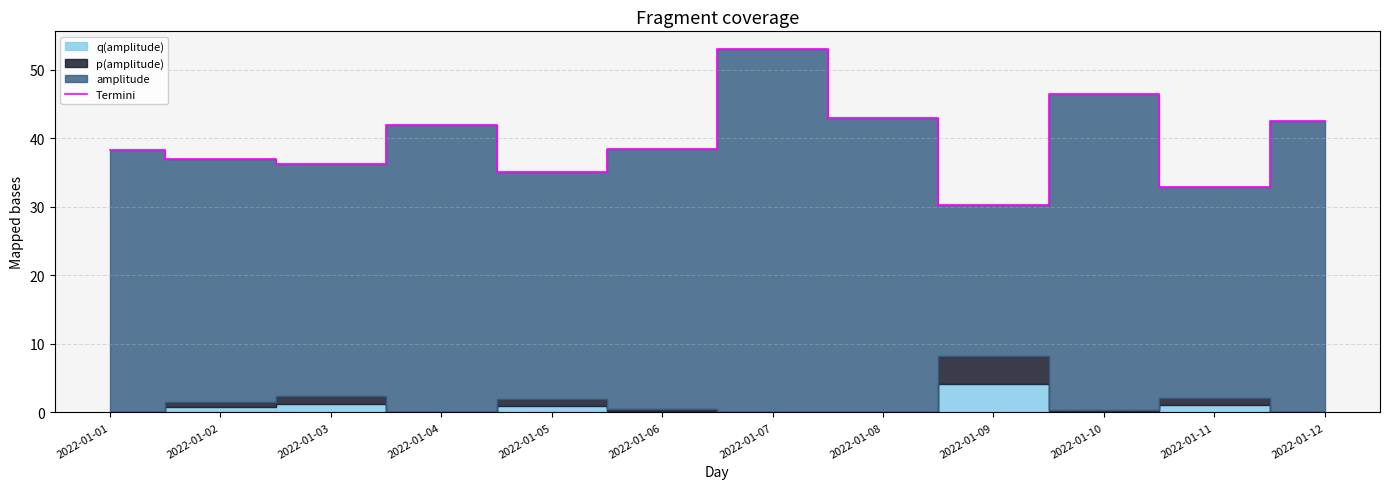

Rank the categories by value from highest to lowest.

2022-01-07, 2022-01-10, 2022-01-08, 2022-01-12, 2022-01-04, 2022-01-06, 2022-01-01, 2022-01-02, 2022-01-03, 2022-01-05, 2022-01-11, 2022-01-09